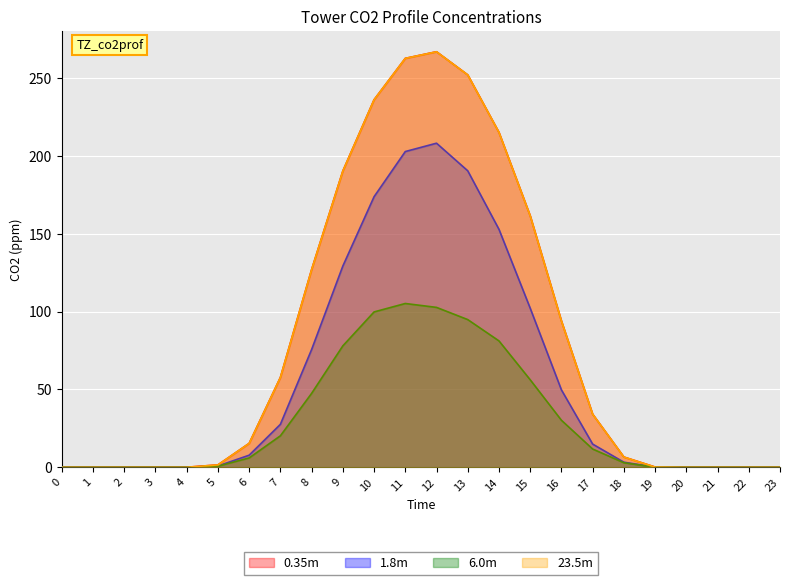

Reading right to left, extract all data points from this chart.

row_0.0: 23=0.0	22=0.0	21=0.0	20=0.0	19=0.1	18=6.5	17=34.1	16=93.9	15=161.5	14=215.1	13=252.0	12=266.8	11=262.6	10=236.0	9=190.2	8=126.9	7=57.7	6=15.3	5=1.5	4=0.0	3=0.0	2=0.0	1=0.0	0=0.0
row_0.1: 23=0.0	22=0.0	21=0.0	20=0.0	19=0.1	18=3.2	17=14.9	16=49.7	15=102.1	14=152.8	13=190.4	12=208.1	11=202.7	10=173.7	9=129.2	8=75.6	7=27.5	6=7.7	5=0.8	4=0.0	3=0.0	2=0.0	1=0.0	0=0.0
row_0.2: 23=0.0	22=0.0	21=0.0	20=0.0	19=0.0	18=2.9	17=11.7	16=30.2	15=56.2	14=81.1	13=94.8	12=102.7	11=105.2	10=99.7	9=77.9	8=47.4	7=20.2	6=6.0	5=0.7	4=0.0	3=0.0	2=0.0	1=0.0	0=0.0
row_1.0: 23=0.0	22=0.0	21=0.0	20=0.0	19=0.1	18=6.5	17=34.1	16=93.9	15=161.5	14=215.1	13=252.0	12=266.8	11=262.6	10=236.0	9=190.2	8=126.9	7=57.7	6=15.3	5=1.5	4=0.0	3=0.0	2=0.0	1=0.0	0=0.0